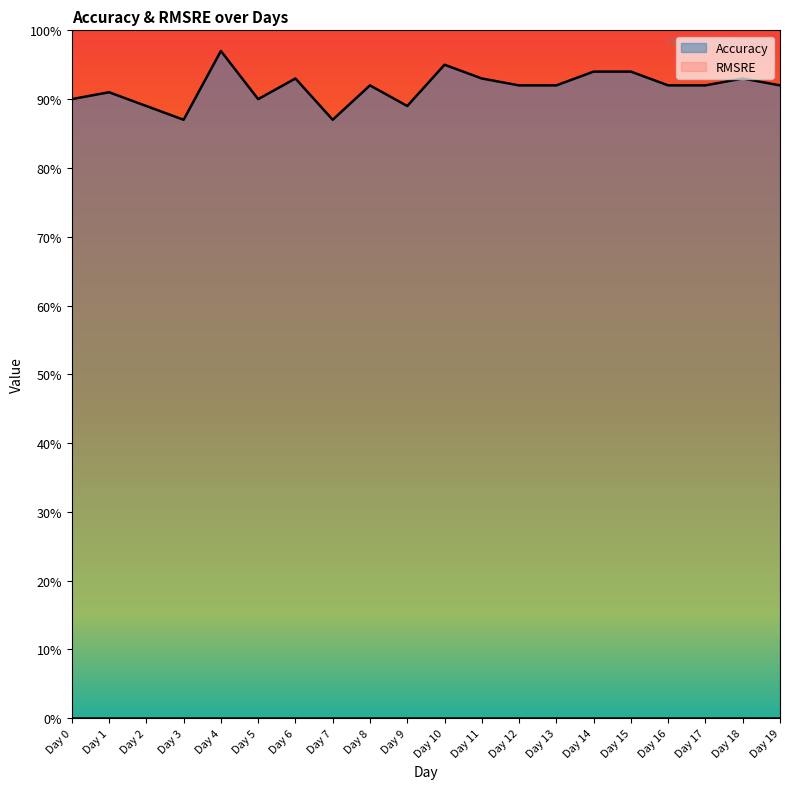

What is the value of the 8th point from the left?

0.9